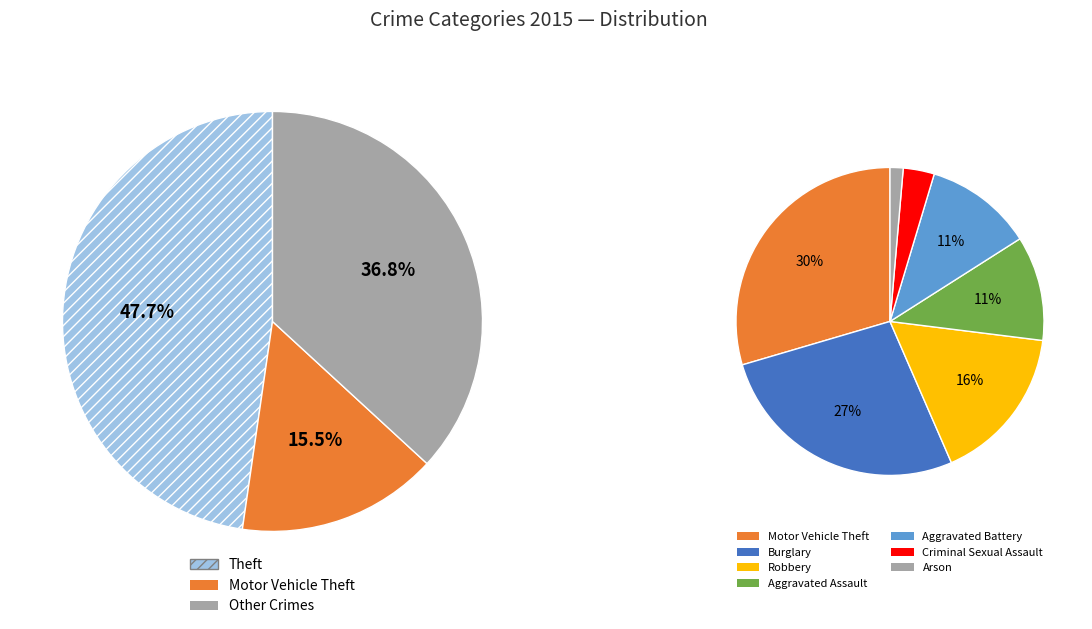

Which category has the biggest portion of the pie?

Theft